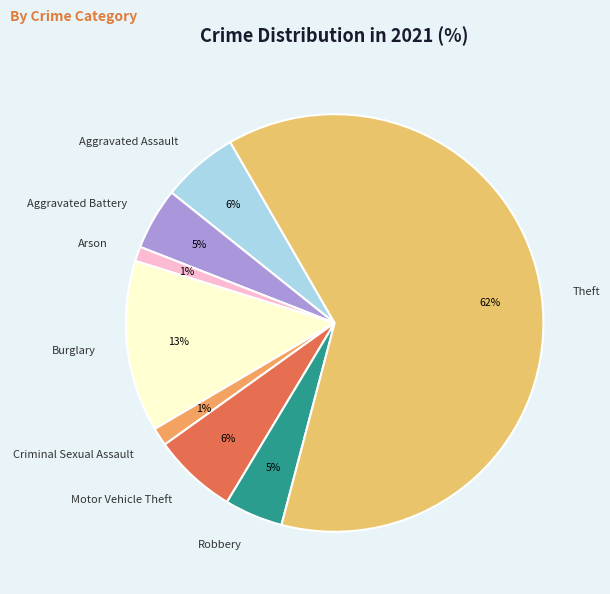

Which slice is the largest?

Theft